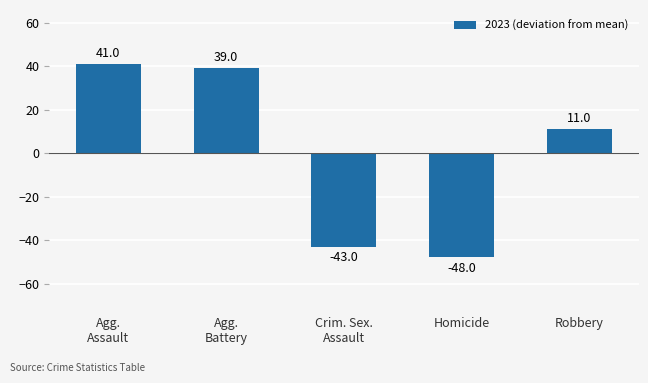

Which label corresponds to the largest value in the chart?

Agg.
Assault